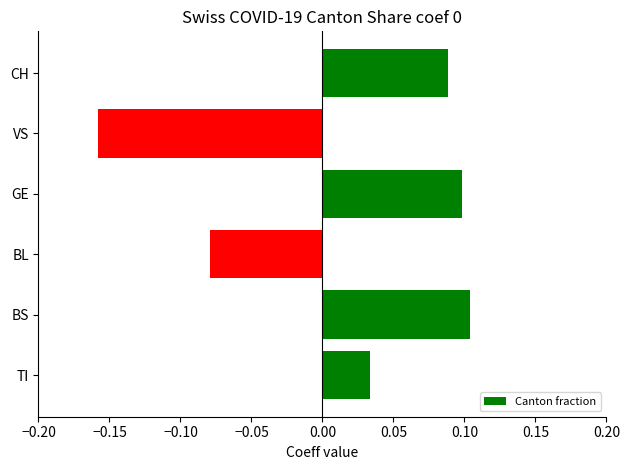

How many categories are shown in the chart?

6